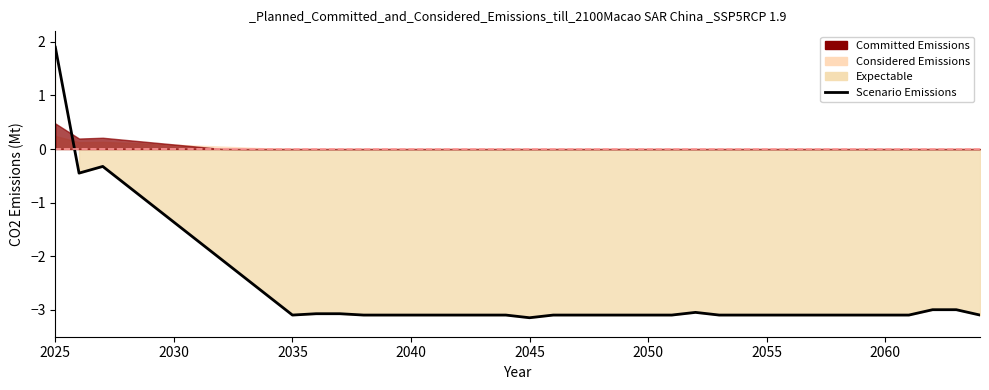

Which category has the highest value across all series?

2025